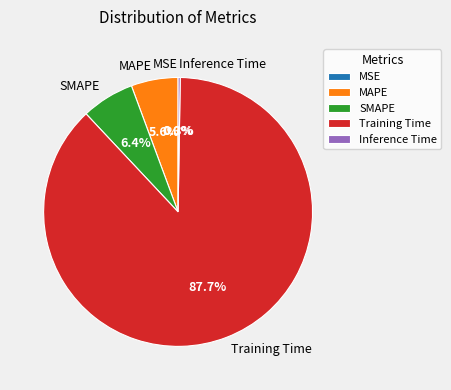

Does Training Time account for over 50% of the chart?

Yes